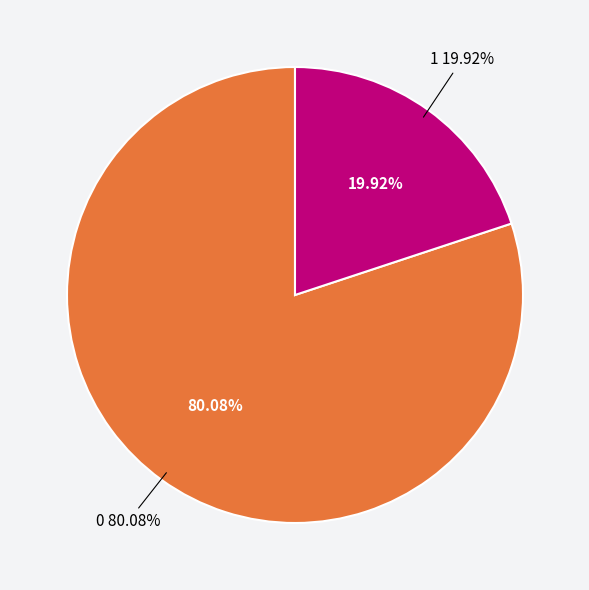

Approximately how many times larger is the value at 1 compared to 0?

0.2